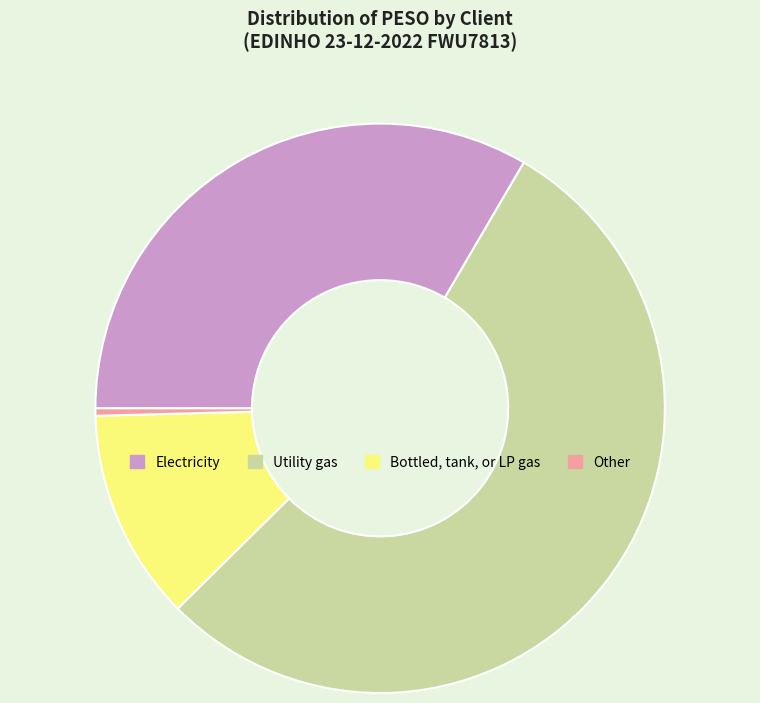

The Bottled, tank, or LP gas slice represents 21% of the pie. True or false?

False